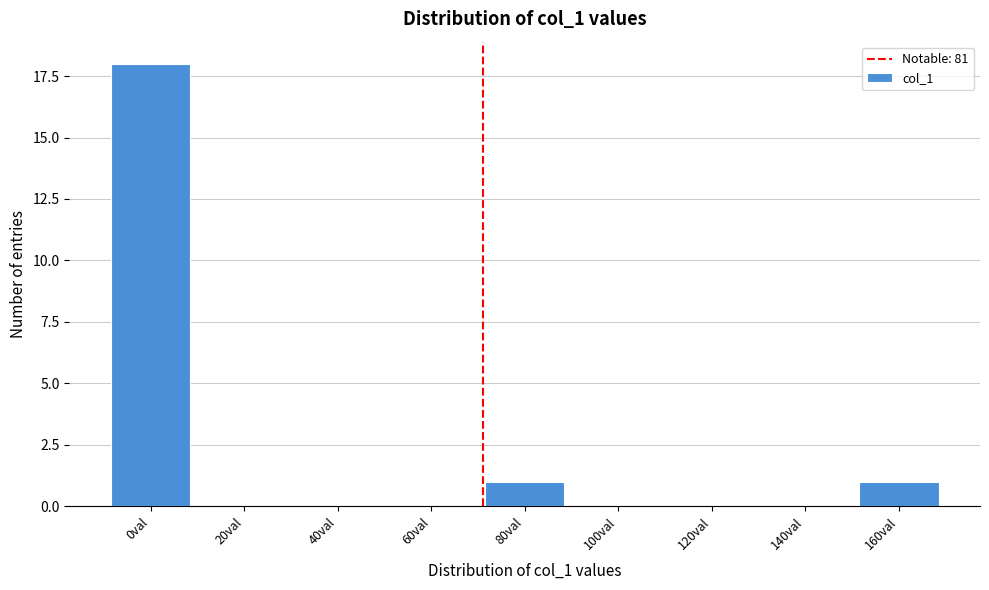

Reading left to right, list all the values displayed in this chart.

0val=18	20val=0	40val=0	60val=0	80val=1	100val=0	120val=0	140val=0	160val=1